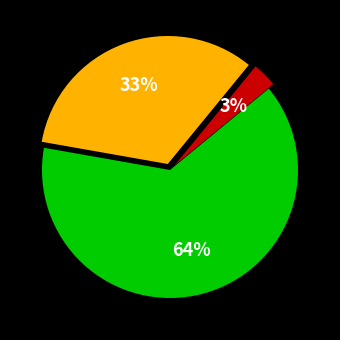

To the nearest percent, what is the average slice percentage?

33%